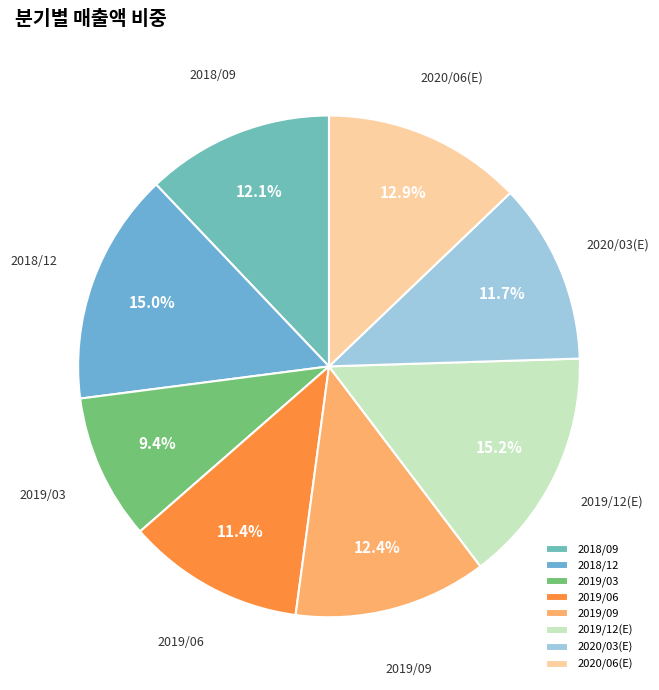

Is 2019/09 the majority of the pie?

No